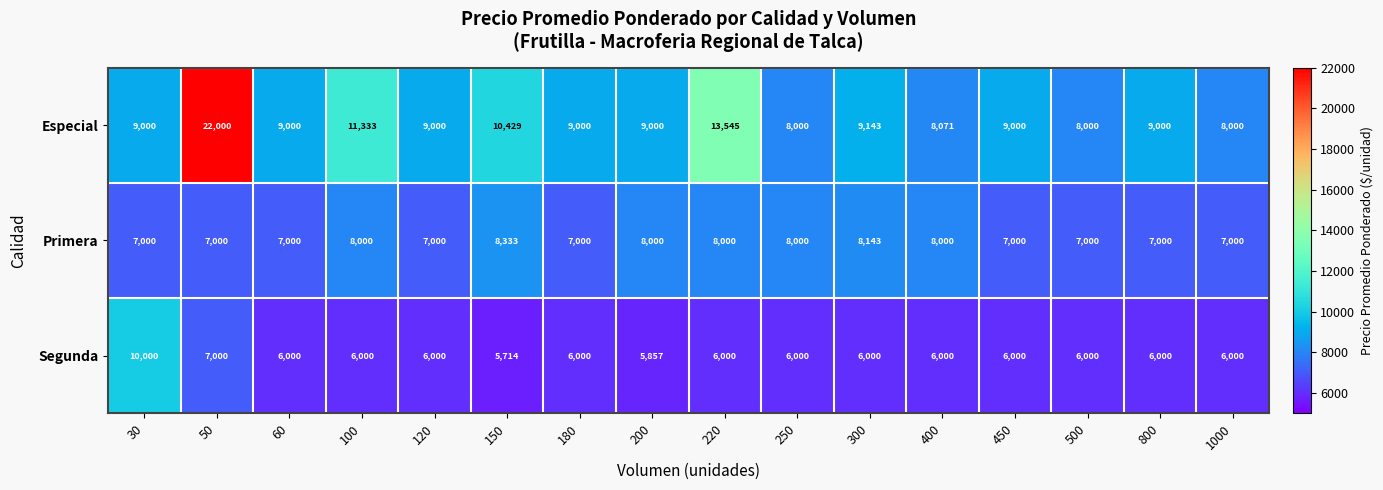

Read the Segunda value at 100.

6000